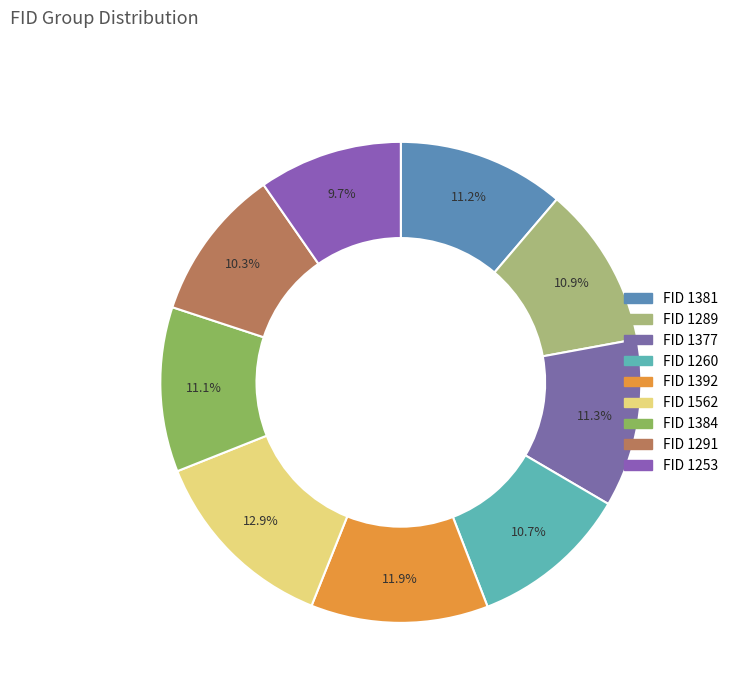

Is there any slice that represents more than half of the pie?

No